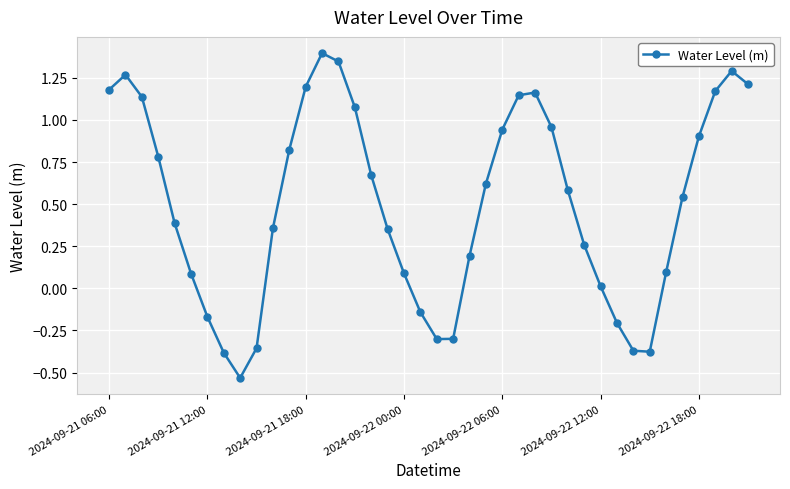

Count the number of categories in the chart.

40